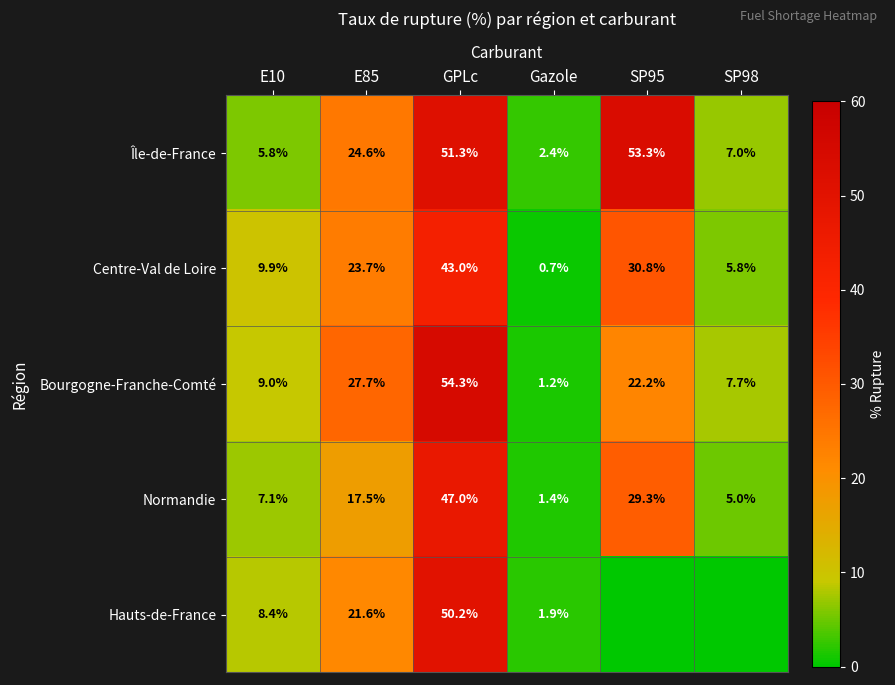

What is the difference between the highest and lowest values at E85?

10.2